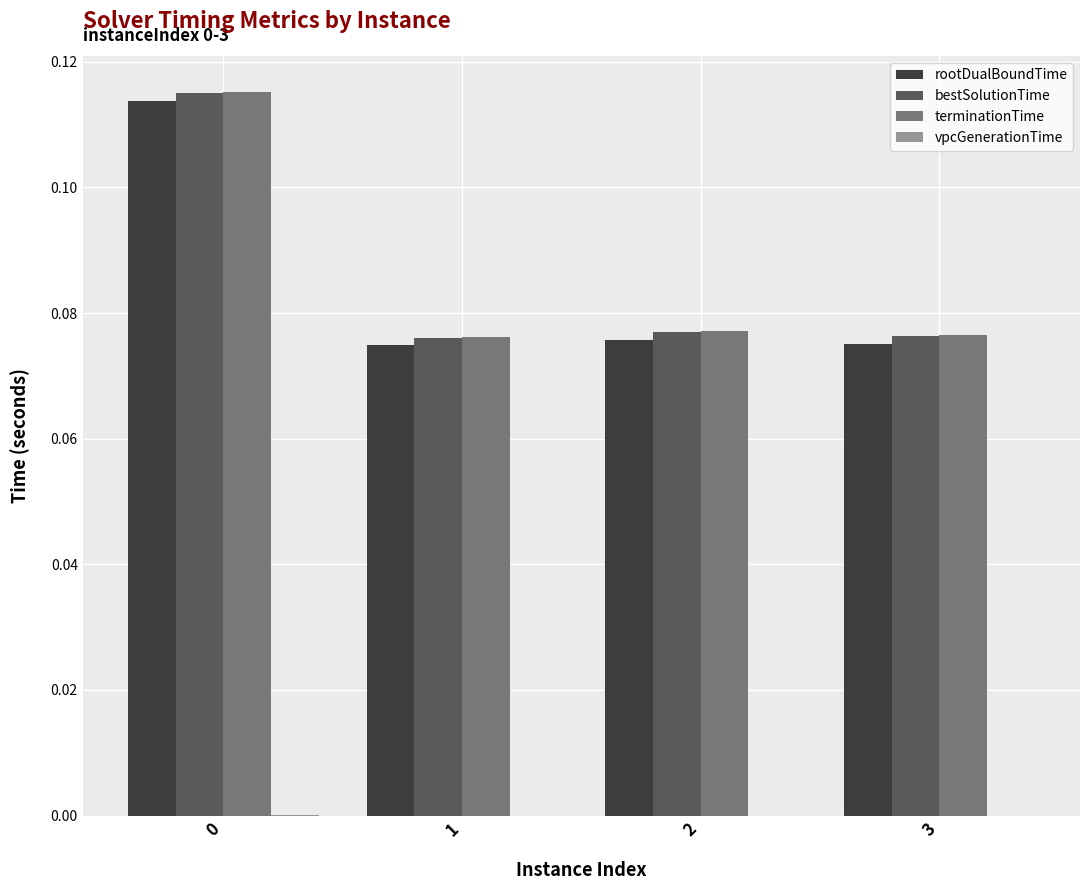

Is the value of rootDualBoundTime at 0 greater than the value of terminationTime at 1?

Yes